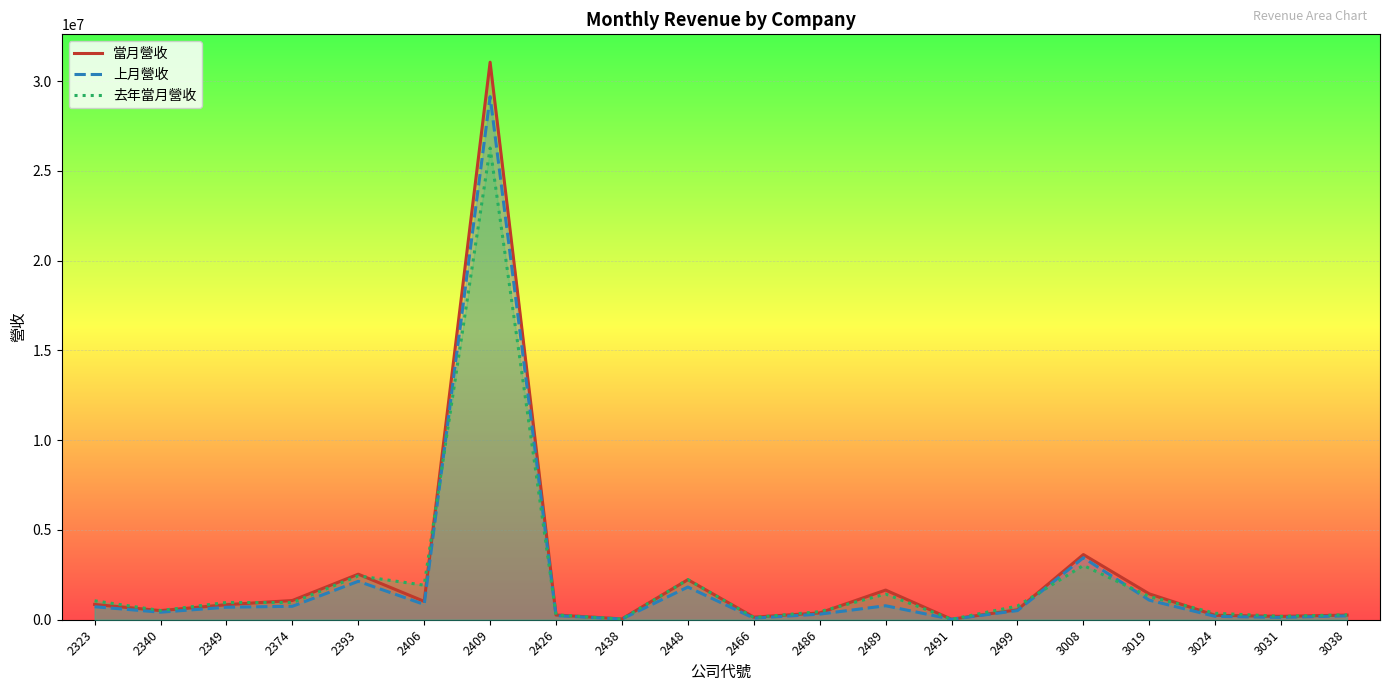

What is the difference between the maximum and minimum values in the 上月營收 series?

29109206